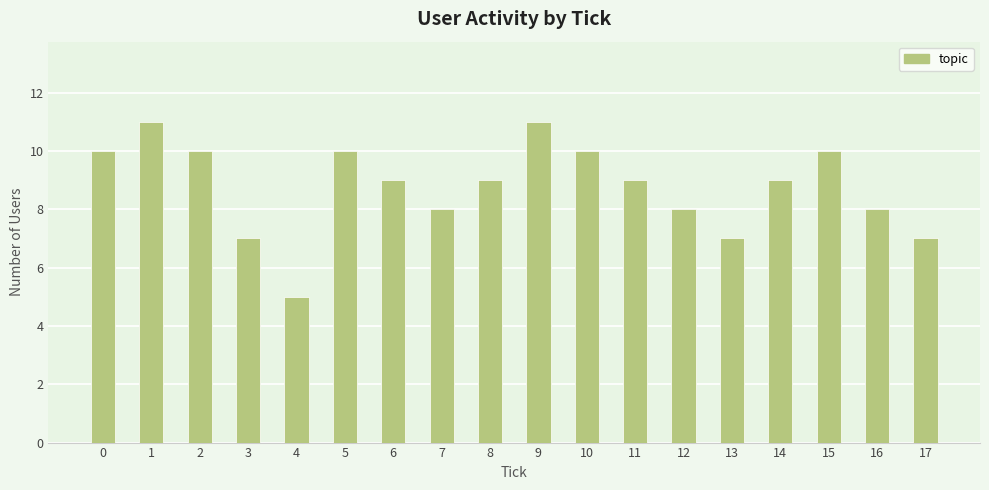

How many categories are shown in the chart?

18